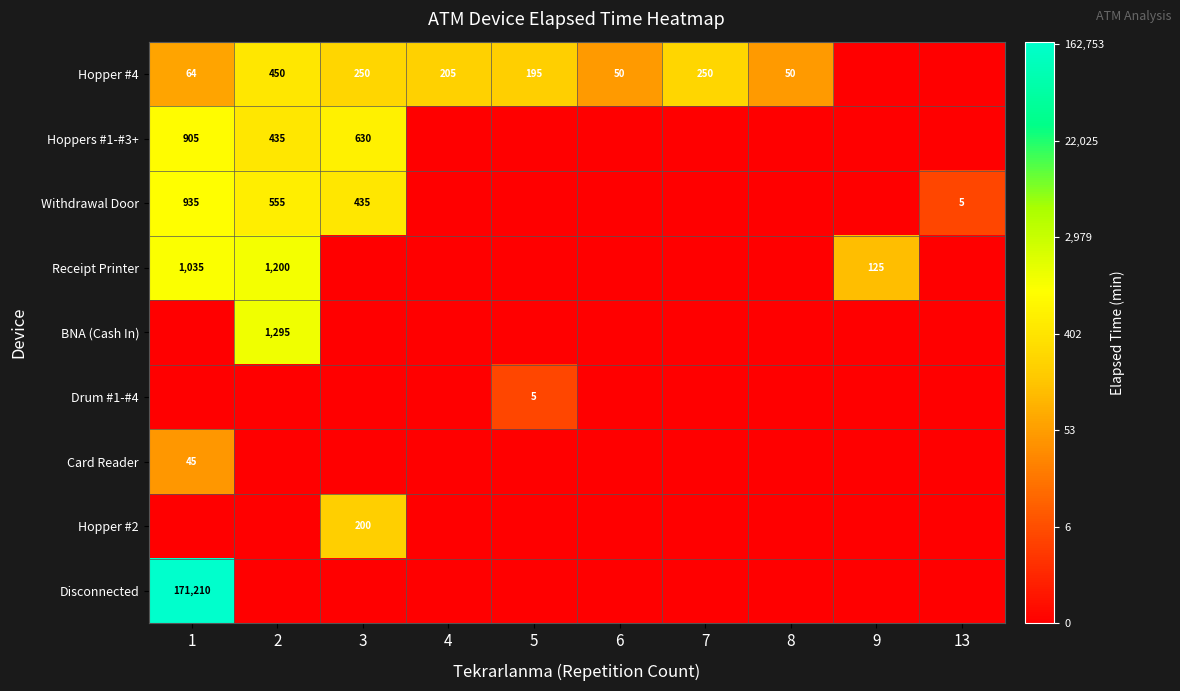

At which category is the sum across all series the highest?

1